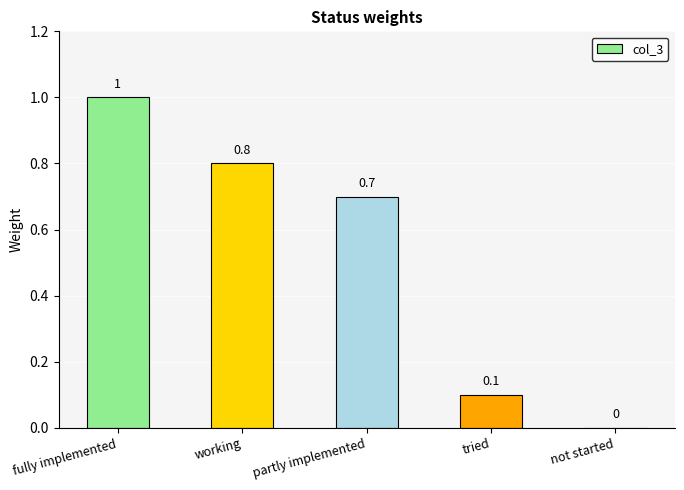

What is the greatest value displayed?

1.0